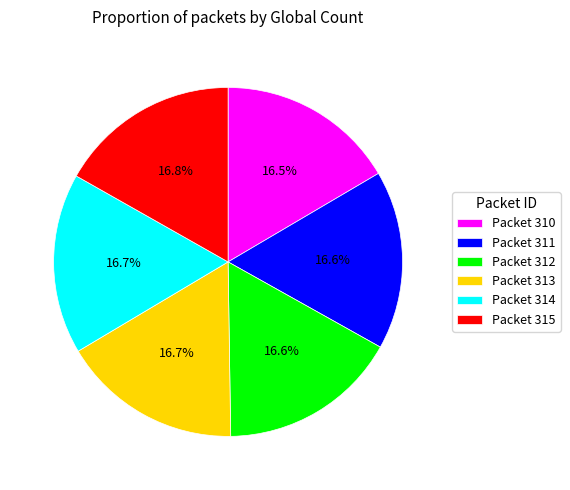

Approximately how many times larger is the value at Packet 315 compared to Packet 311?

1.0